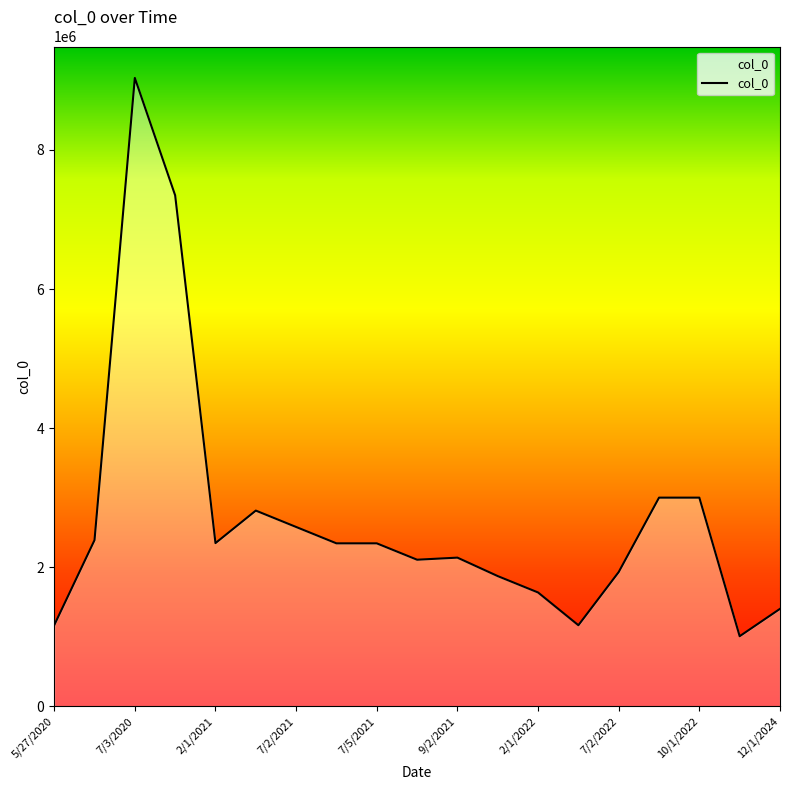

What is the difference between the maximum and minimum values?

8024757